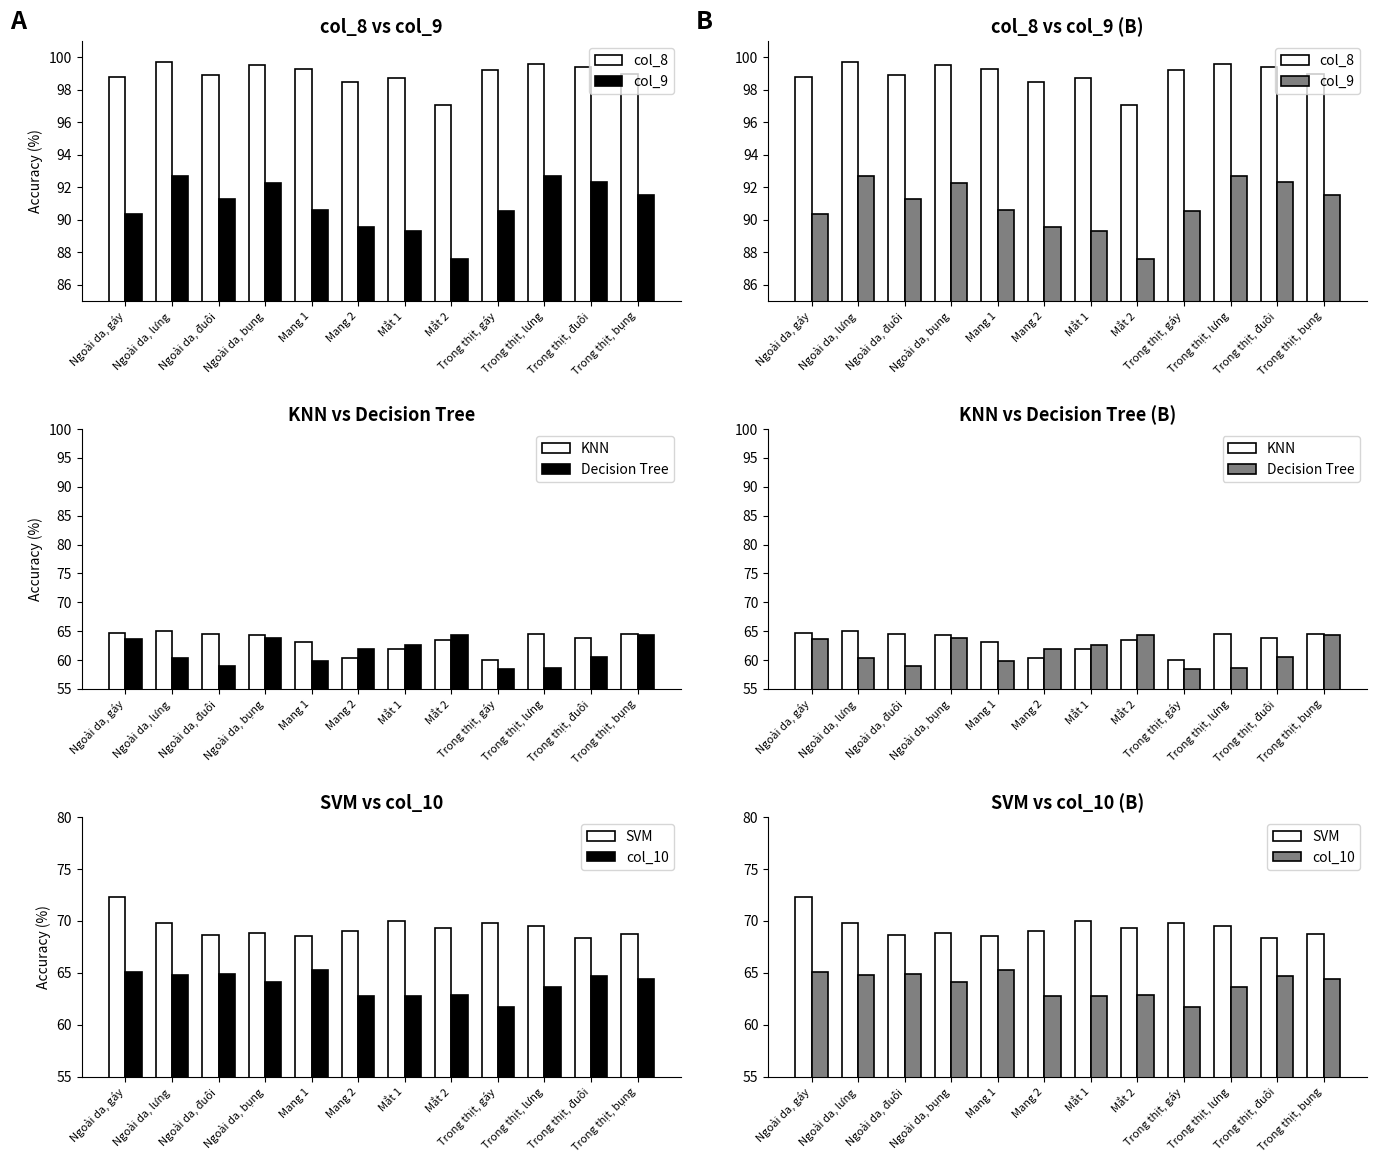

How many values in the Decision Tree series exceed 61?

6